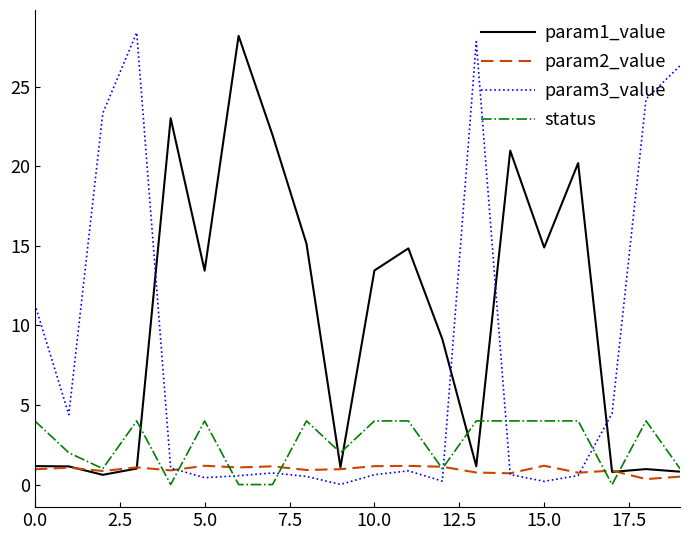

Count the number of data series in this chart.

4